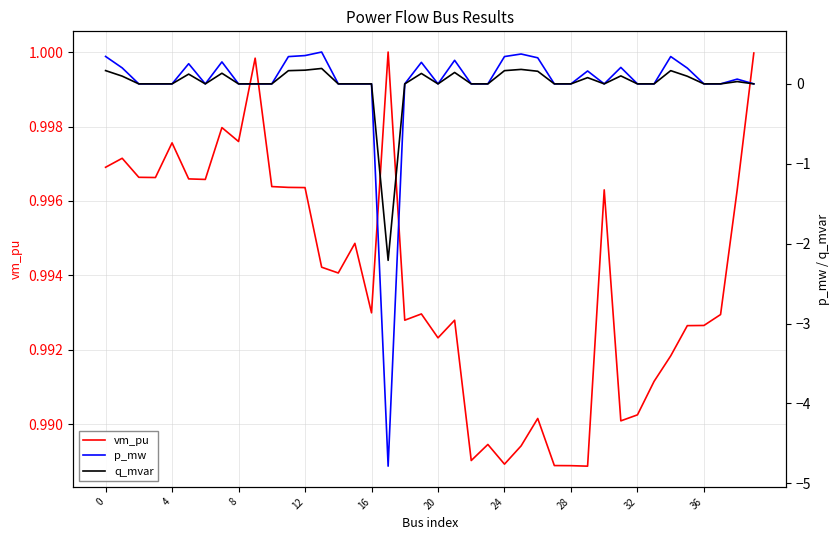

The vm_pu series shows 0.6 at 12. True or false?

False